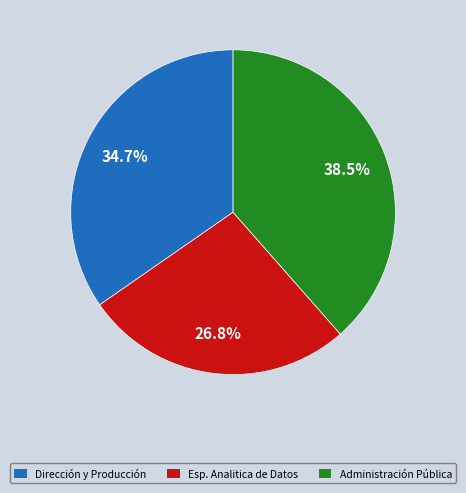

Which category has the biggest portion of the pie?

Administración Pública